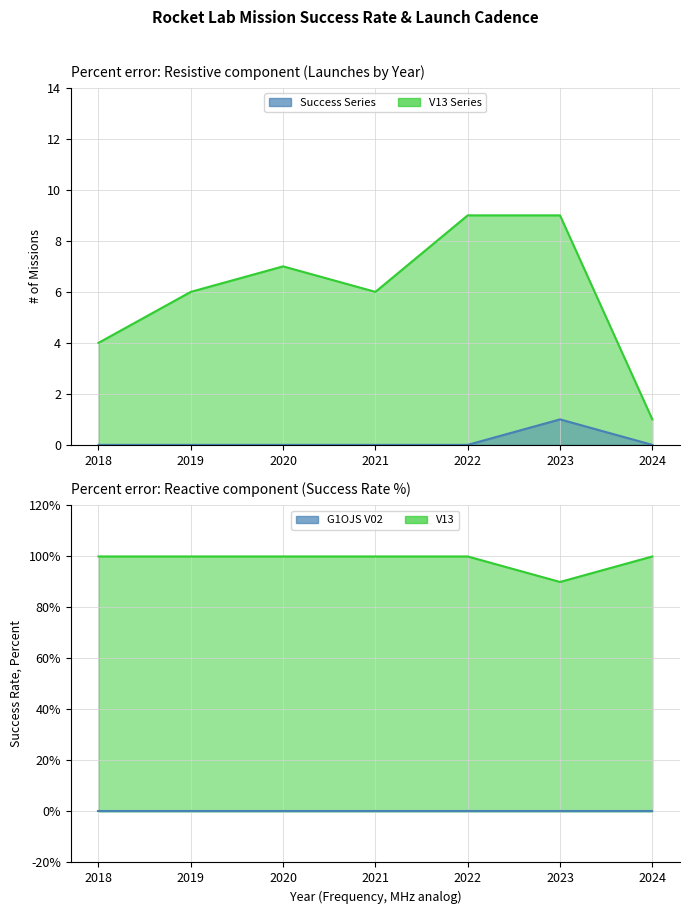

True or false: the data shows 149 at 2023.

False